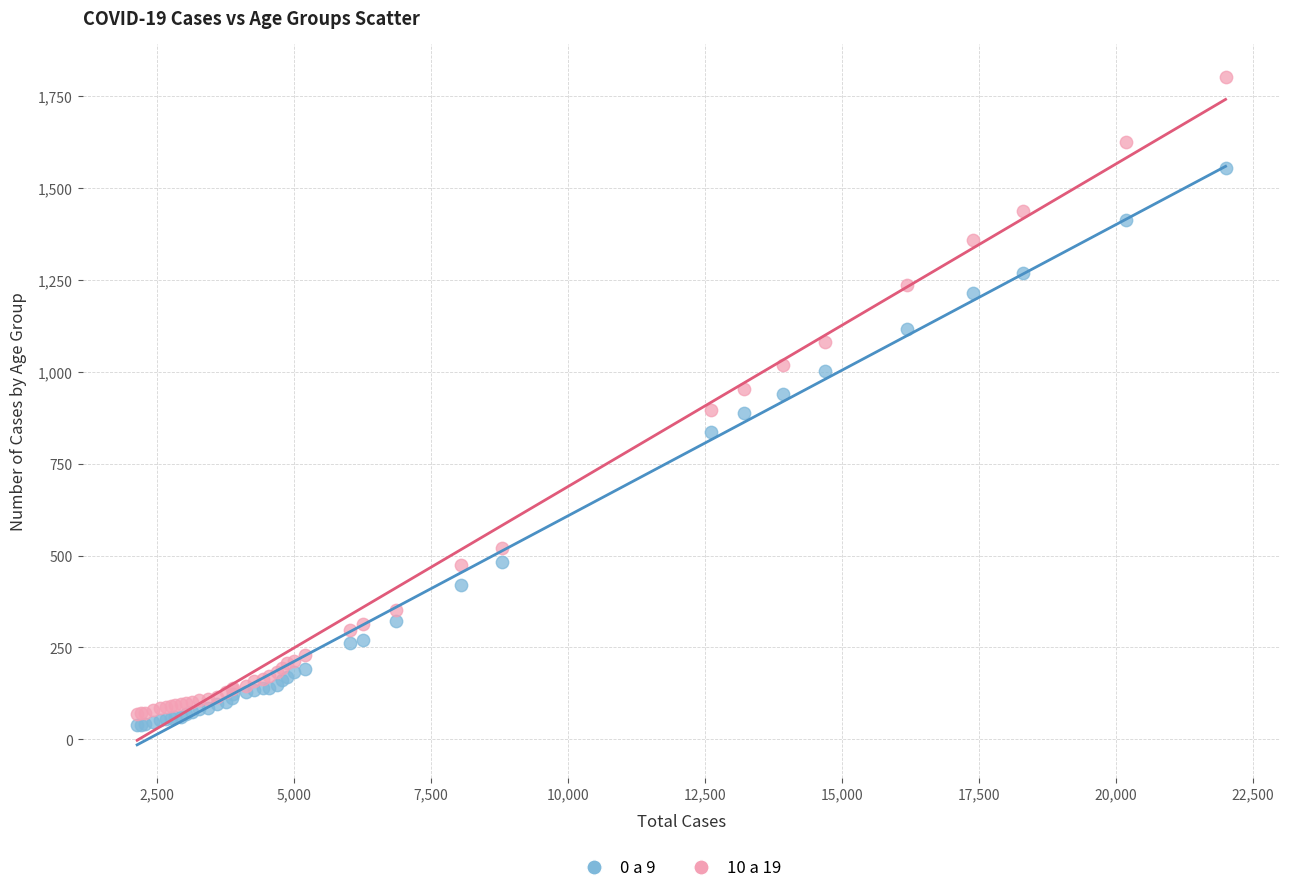

Which series reaches the minimum Y coordinate?

0 a 9